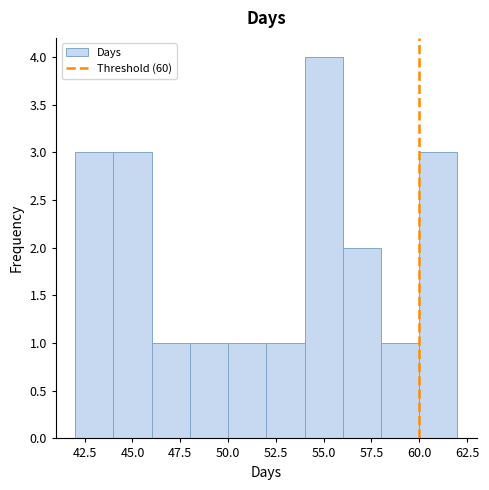

Reading left to right, list every bar in this chart as the range it spans on the x-axis followed by its height. The values are not printed on the chart, so give them approximately, as read against the axis.

42 to 44: 3
44 to 46: 3
46 to 48: 1
48 to 50: 1
50 to 52: 1
52 to 54: 1
54 to 56: 4
56 to 58: 2
58 to 60: 1
60 to 62: 3